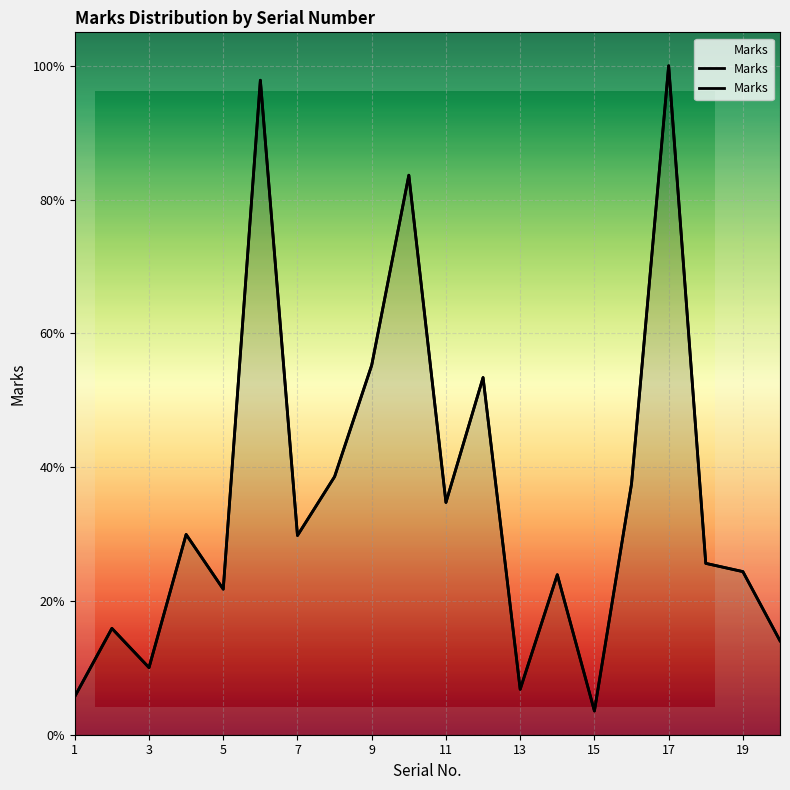

What is the sum of the values at 5 and 17?

1.2